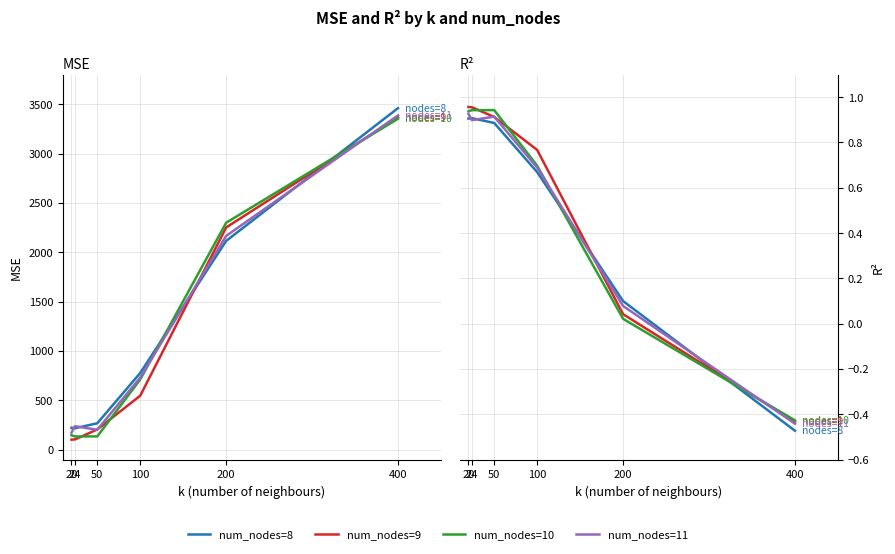

What is the average value of the num_nodes=9 series?

0.5